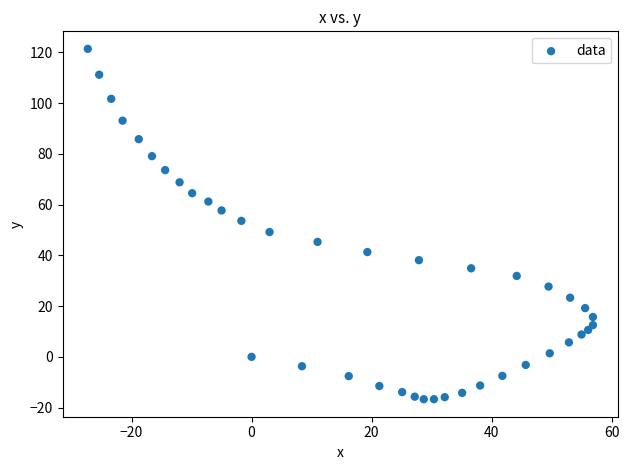

What is the range of Y values (max minus min)?

138.1